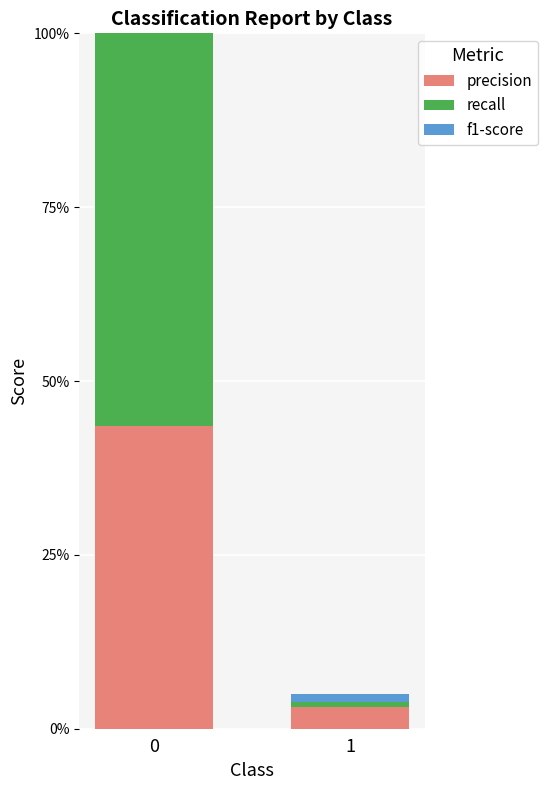

Is the value of f1-score at 0 greater than the value of precision at 0?

Yes